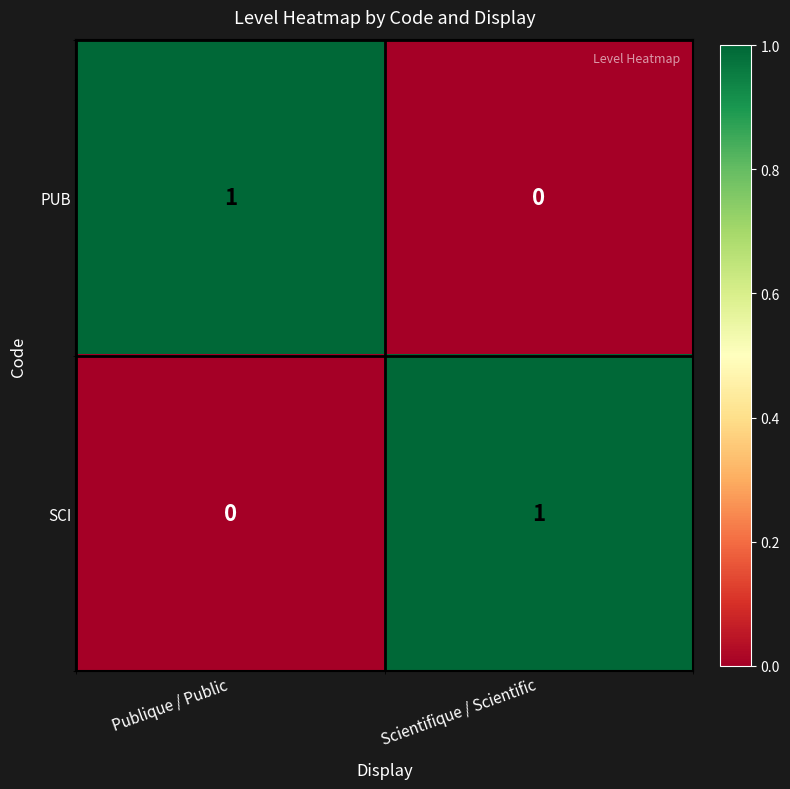

Reading left to right, list all the values displayed in this chart.

PUB: 1	0
SCI: 0	1